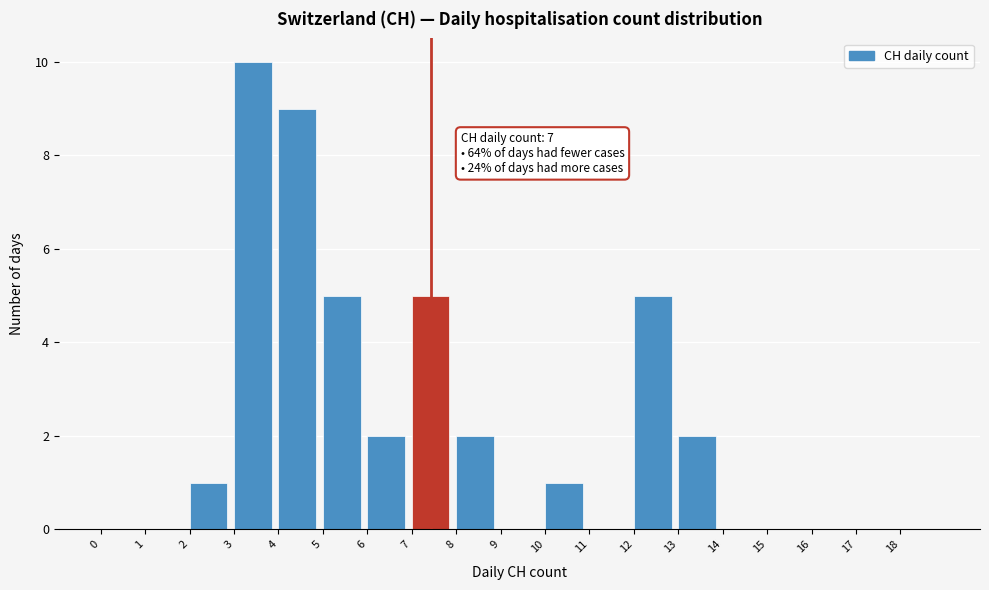

Which range on the x-axis has the tallest bar?

3 to 4